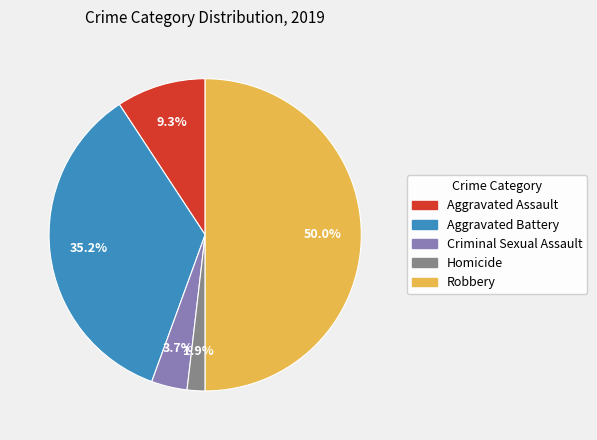

How many segments does this pie chart have?

5